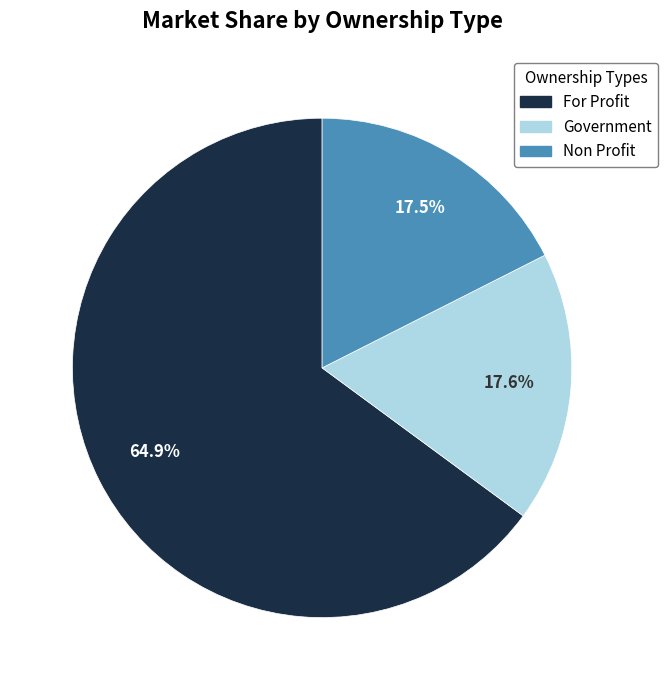

Which slice is the largest?

For Profit